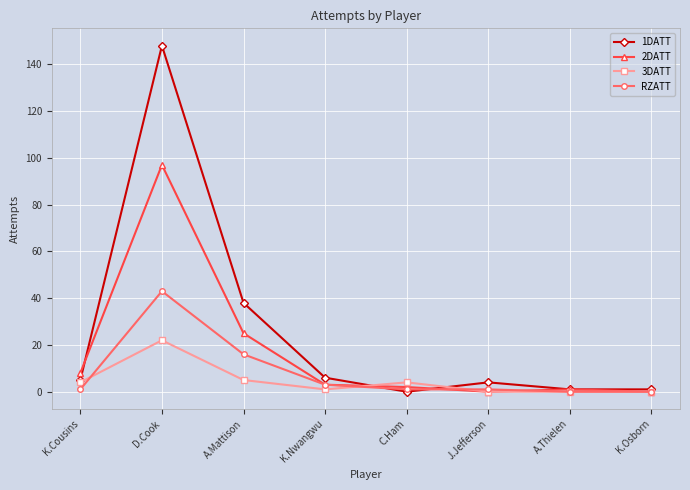

List the series in order of their overall mean, lowest first.

3DATT, RZATT, 2DATT, 1DATT